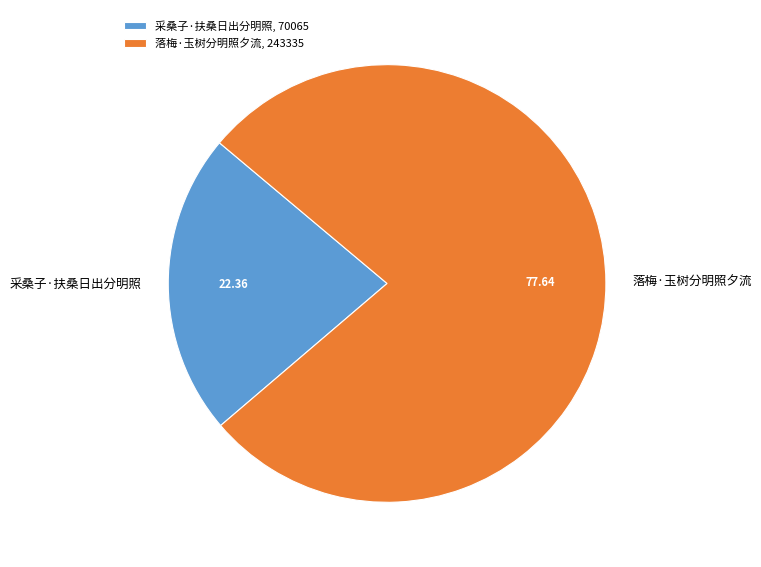

Approximately how many times larger is the value at 落梅·玉树分明照夕流 compared to 采桑子·扶桑日出分明照?

3.5